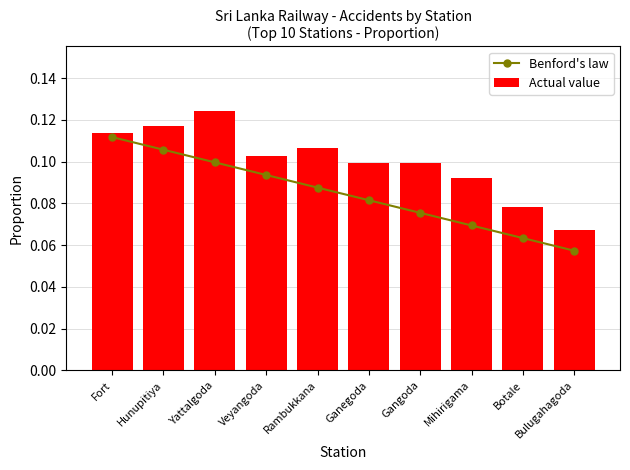

Is it true that Actual value equals 0.2 at Mihirigama?

False